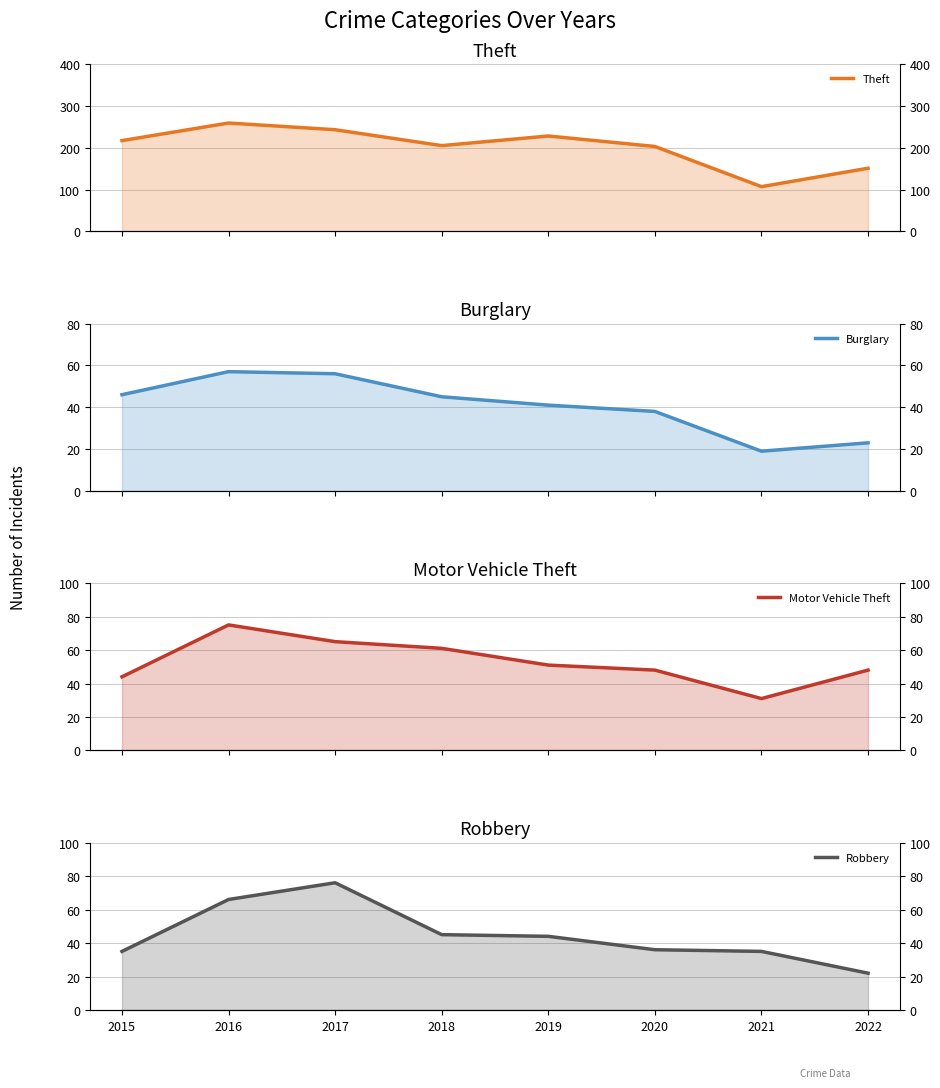

Where do Motor Vehicle Theft and Burglary first cross each other?

2015 and 2016